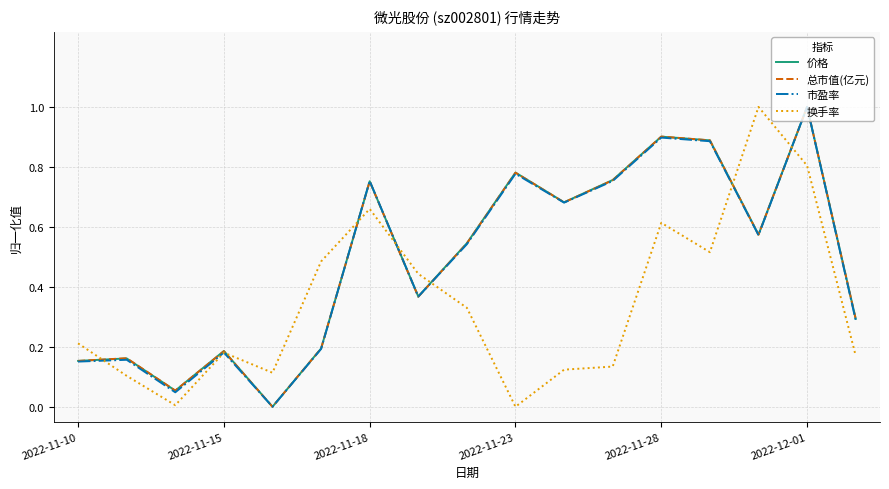

What is the maximum value for 总市值(亿元)?

1.0